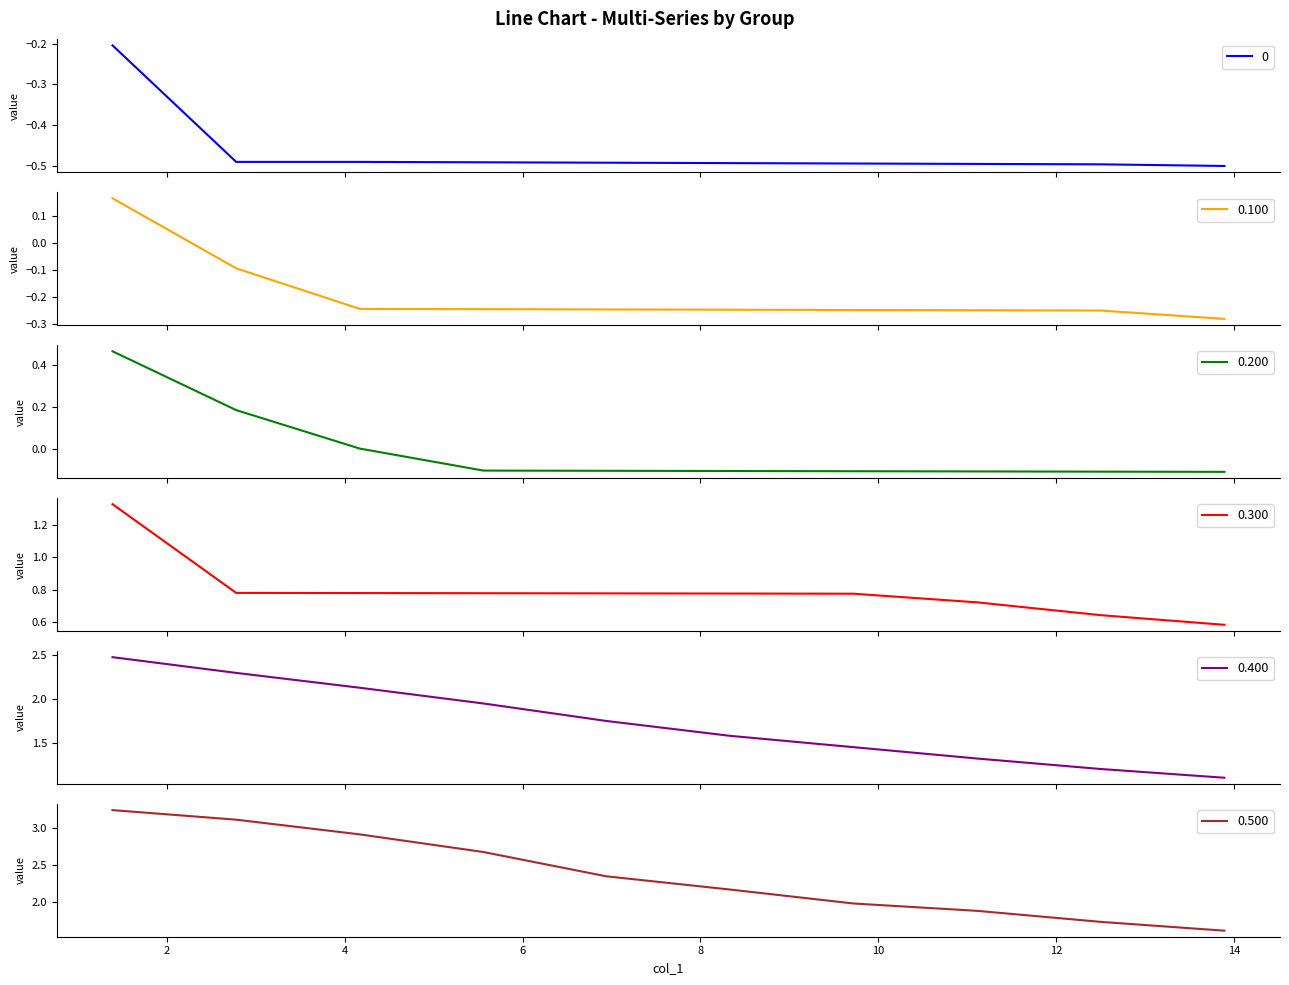

What is the average value of the 0.300 series?

0.8